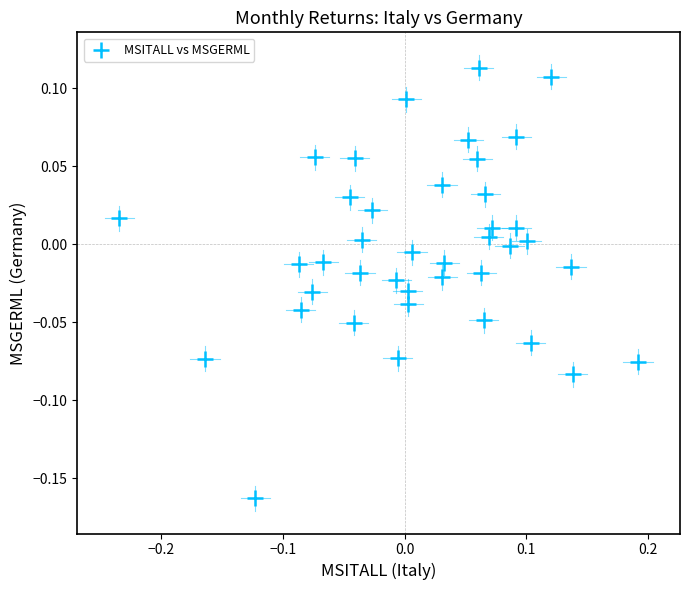

What is the range of X values (max minus min)?

0.4